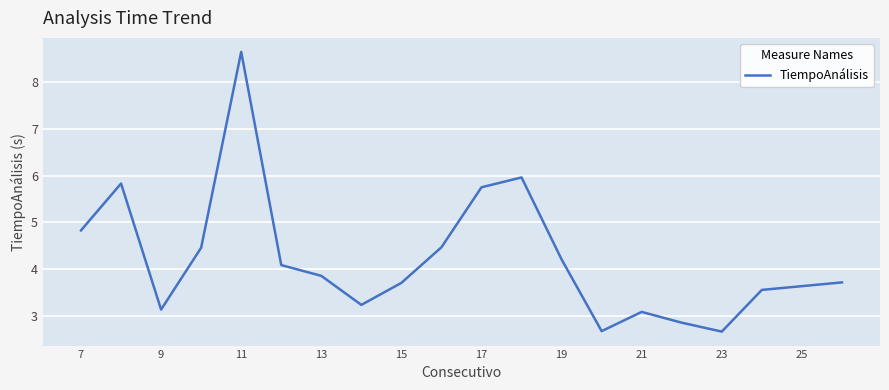

What is the maximum value shown in the chart?

8.6